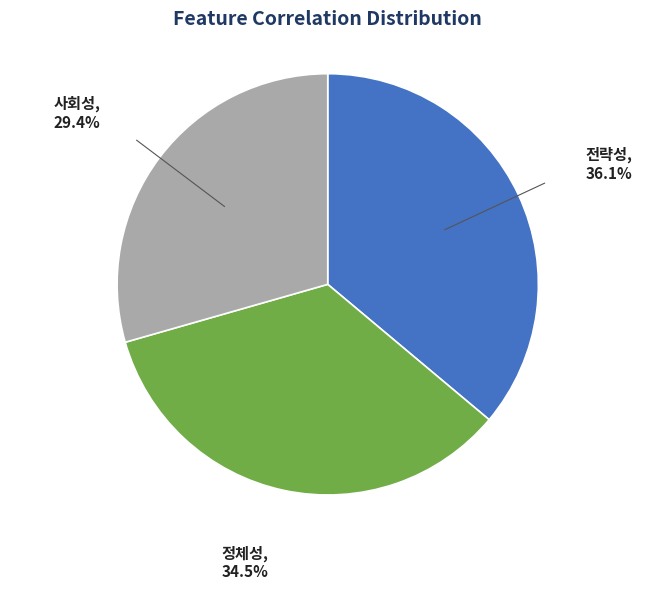

Is there any slice that represents more than half of the pie?

No